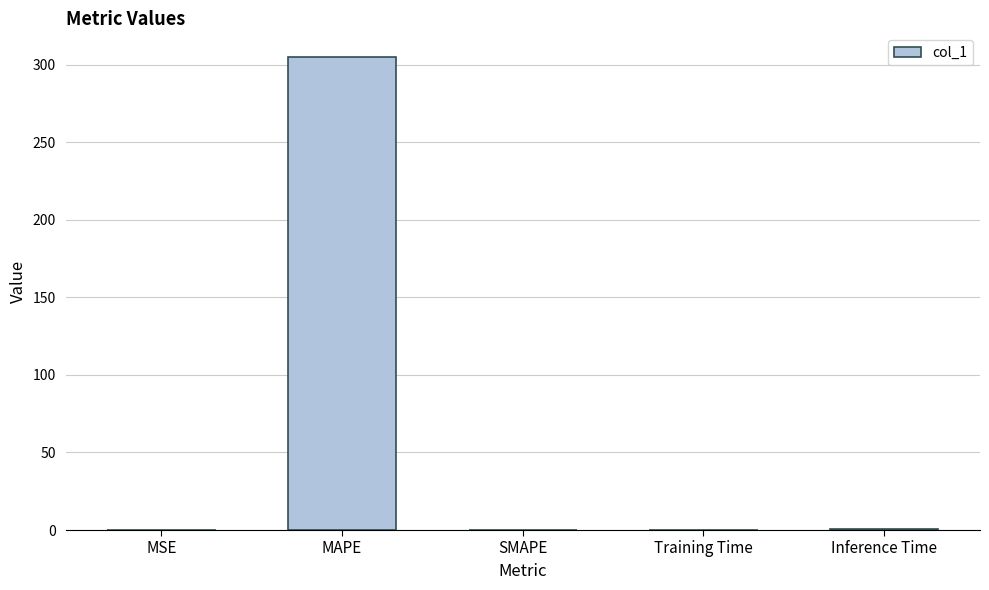

What is the sum of all values?

306.0